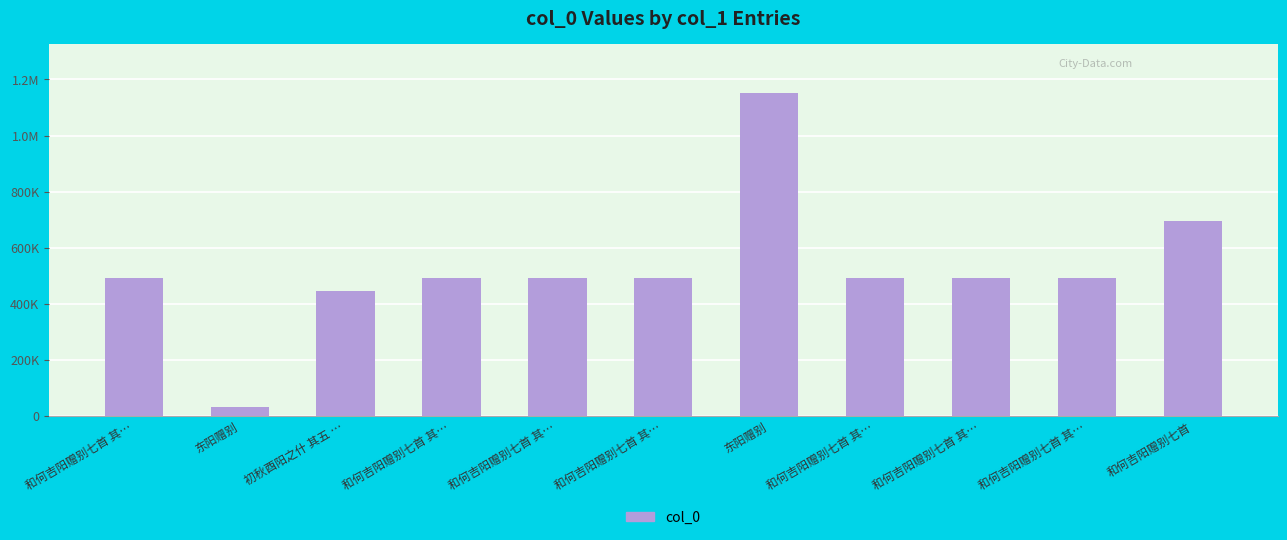

What is the change in value from 初秋酉阳之什 其五 … to 和何吉阳赠别七首?

+249278